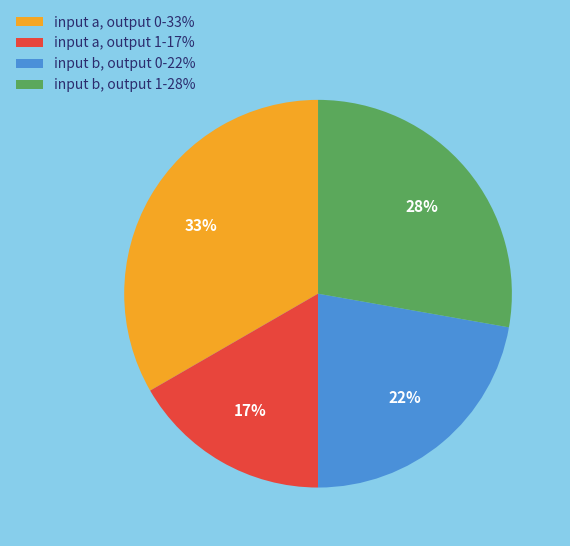

Does input b, output 1-28% represent more than half of the total?

No